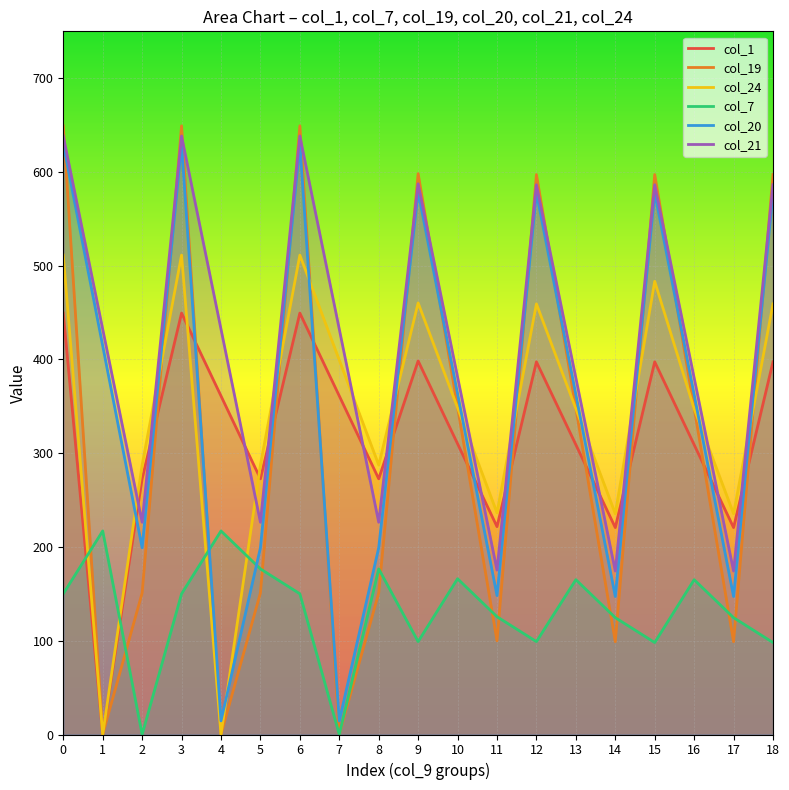

Which series has the largest total across all categories?

col_21